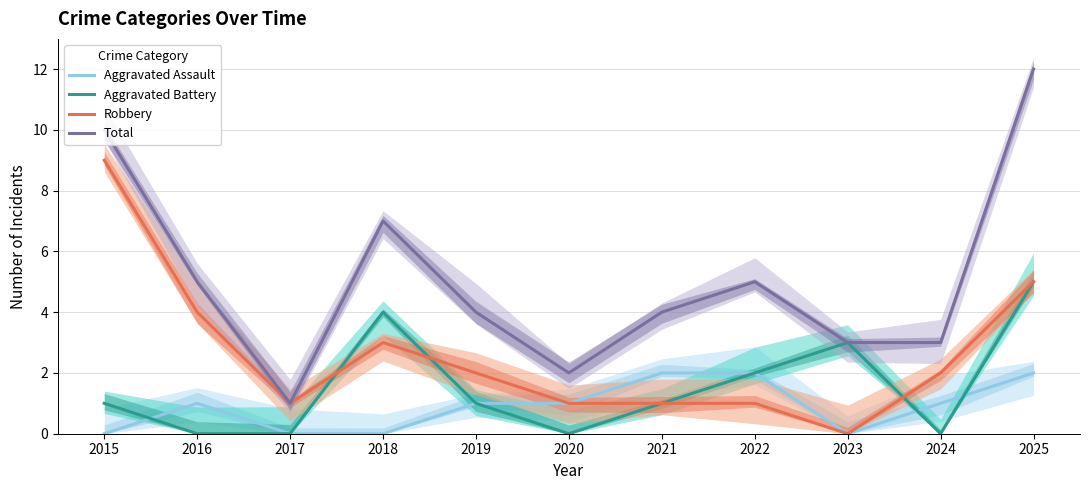

In Robbery, how many points are higher than both neighbors (excluding endpoints)?

1